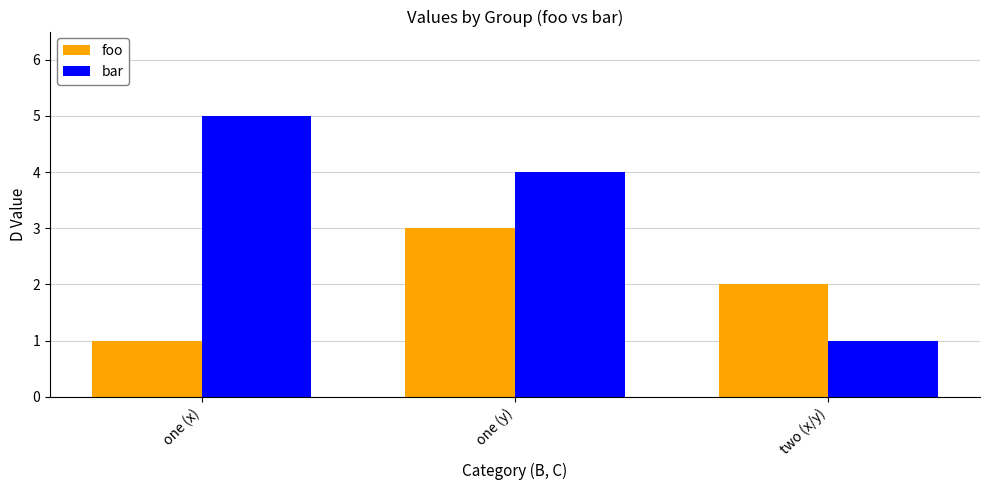

What is the difference between the maximum and minimum values in the foo series?

2